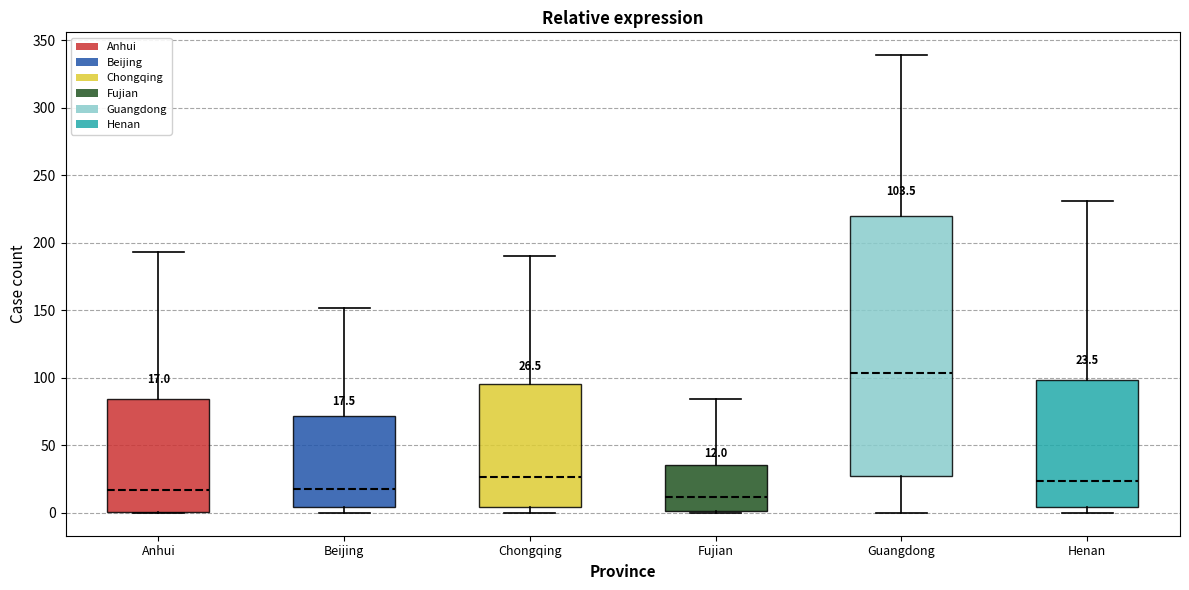

Which box is the tallest, from its lower edge to its upper edge?

Guangdong